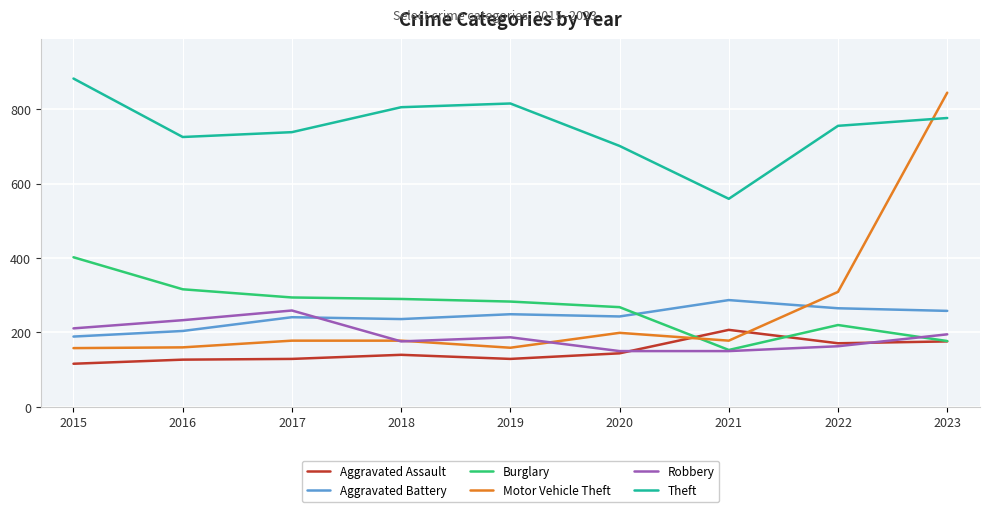

Rank the series by their maximum value, from highest to lowest.

Theft, Motor Vehicle Theft, Burglary, Aggravated Battery, Robbery, Aggravated Assault